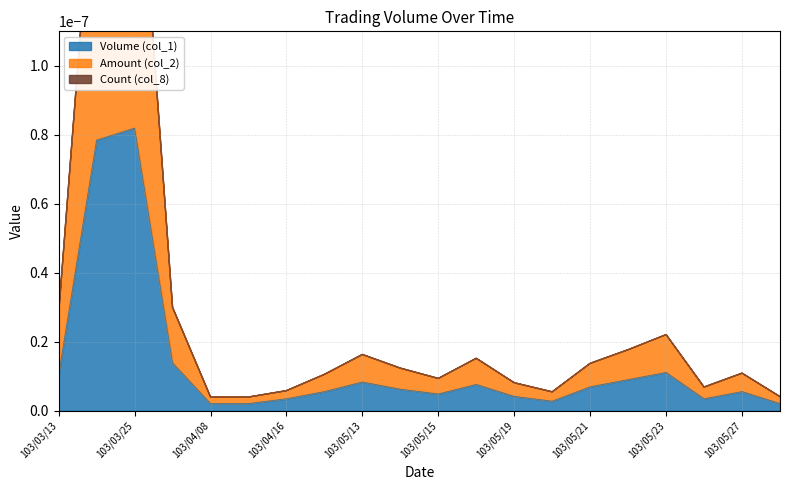

Is it true that Amount (col_2) equals 0.0 at 103/04/16?

False